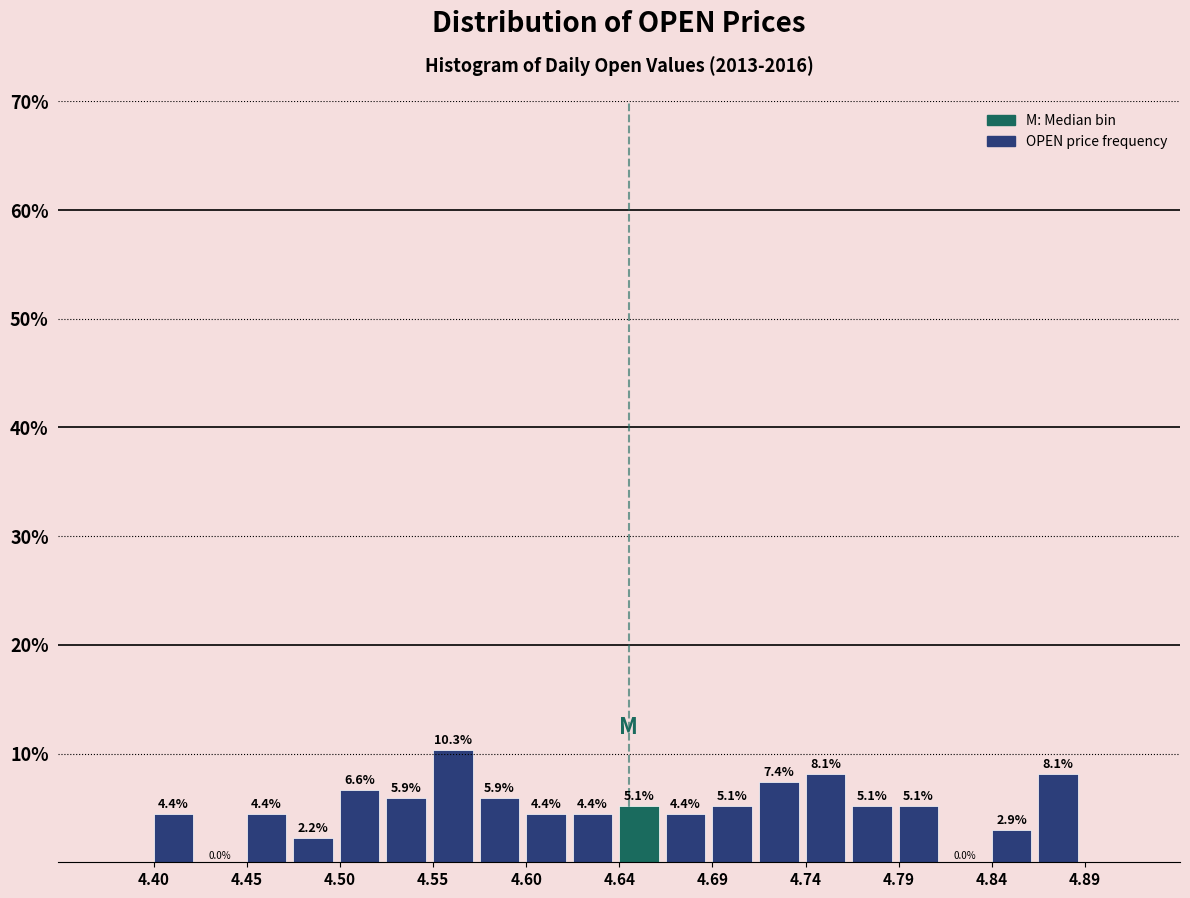

Over which range of the x-axis is the bar tallest?

4.545 to 4.570